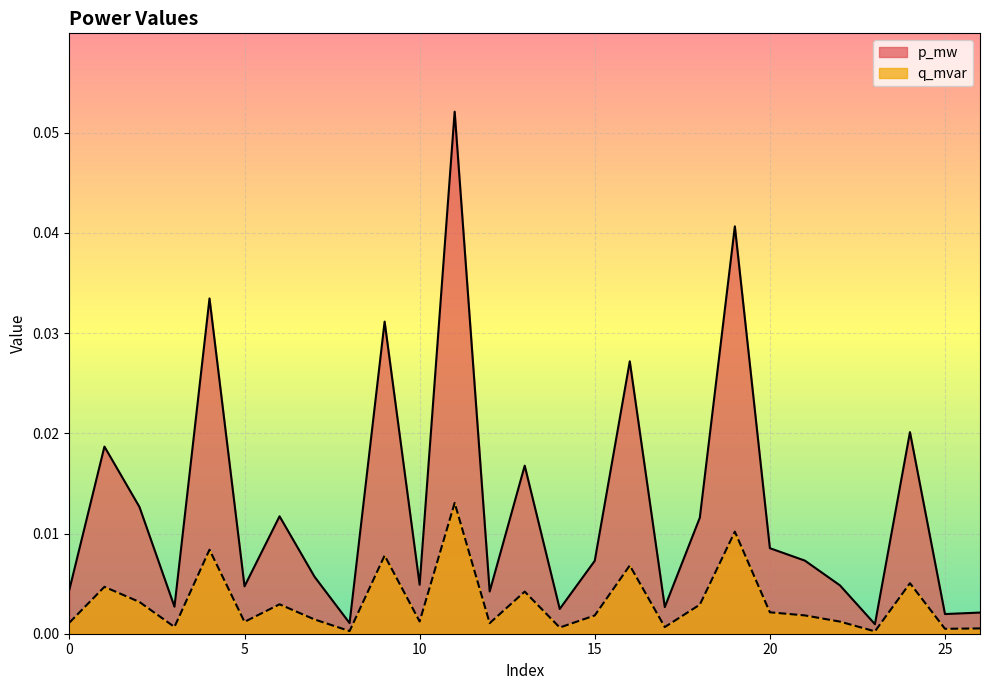

Which has a higher value, 0 or 7?

7